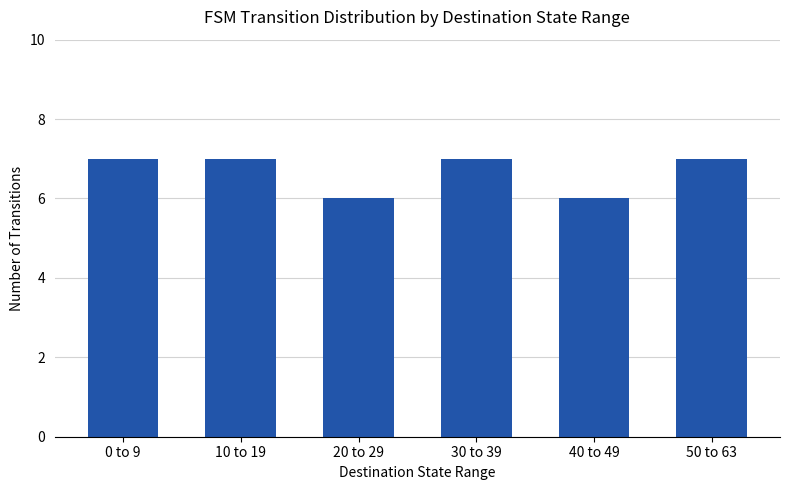

Is it true that the value at 50 to 63 is 7?

True